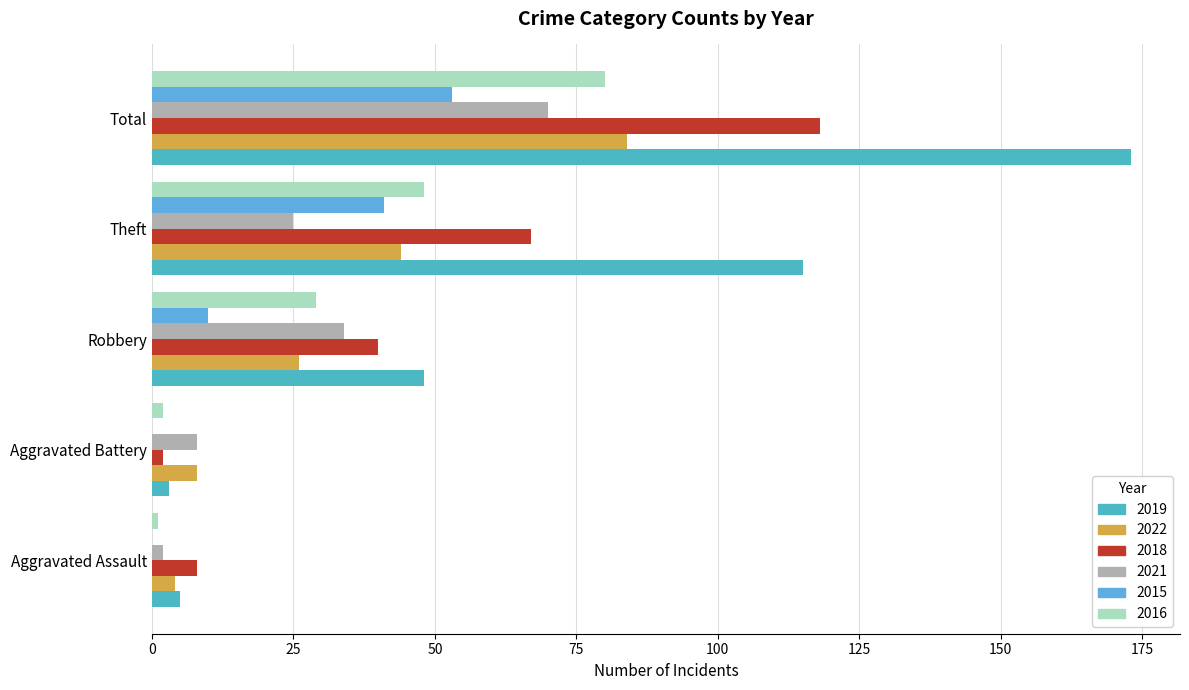

Which series has the largest range (max minus min)?

2019